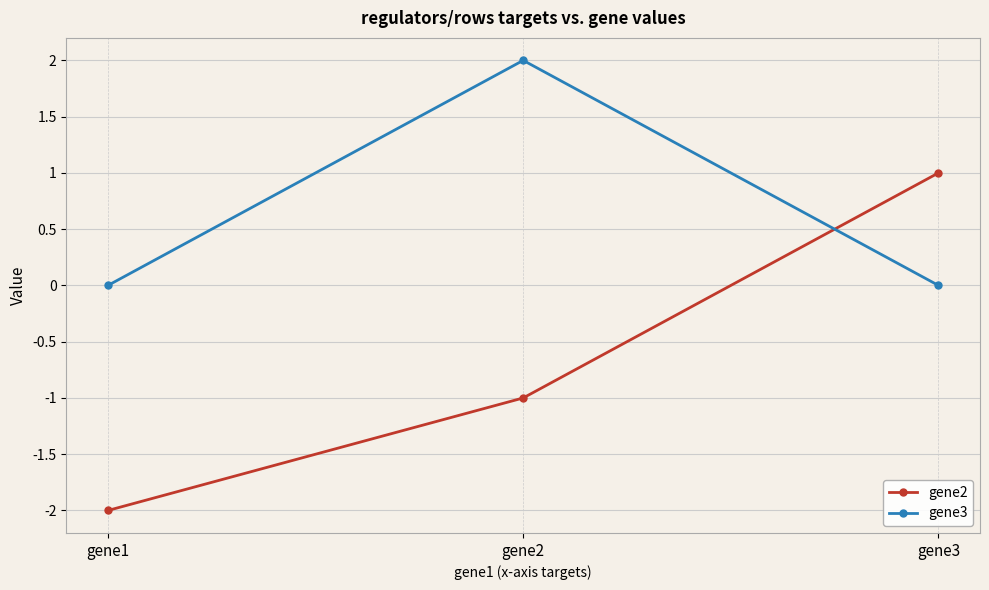

True or false: gene2 has a value of -1 at gene2.

True